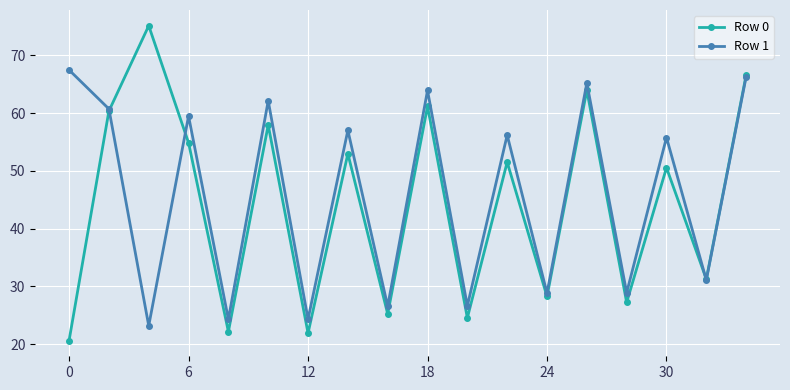

True or false: Row 1 has more than 1 interior local peaks.

True